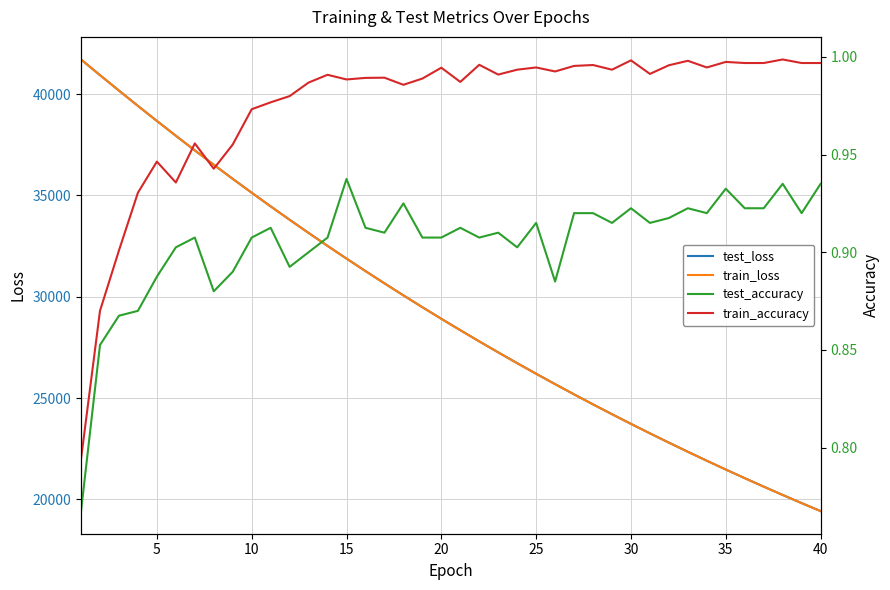

How many distinct data groups are displayed?

4